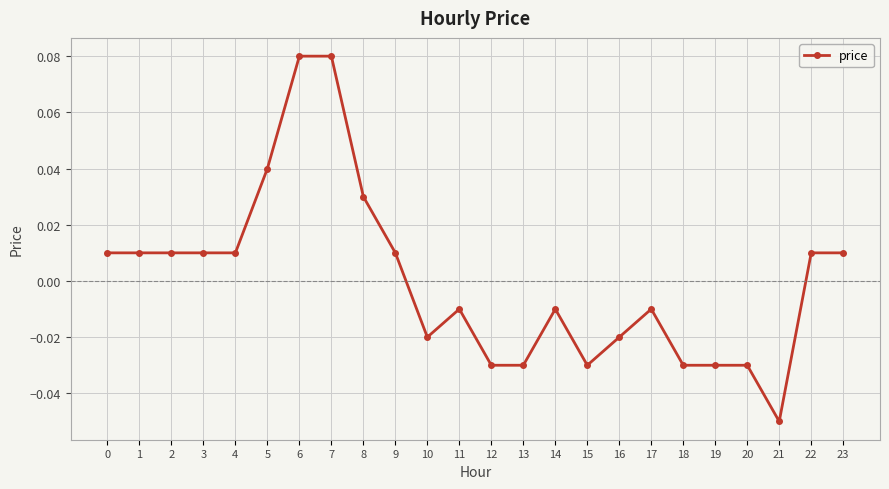

How many lines are shown in the chart?

1